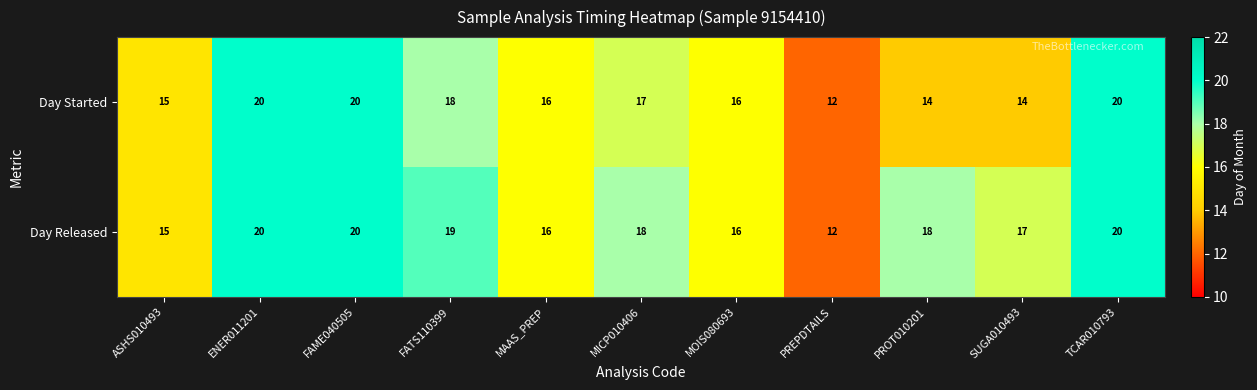

Is it true that Day Started equals 6 at TCAR010793?

False